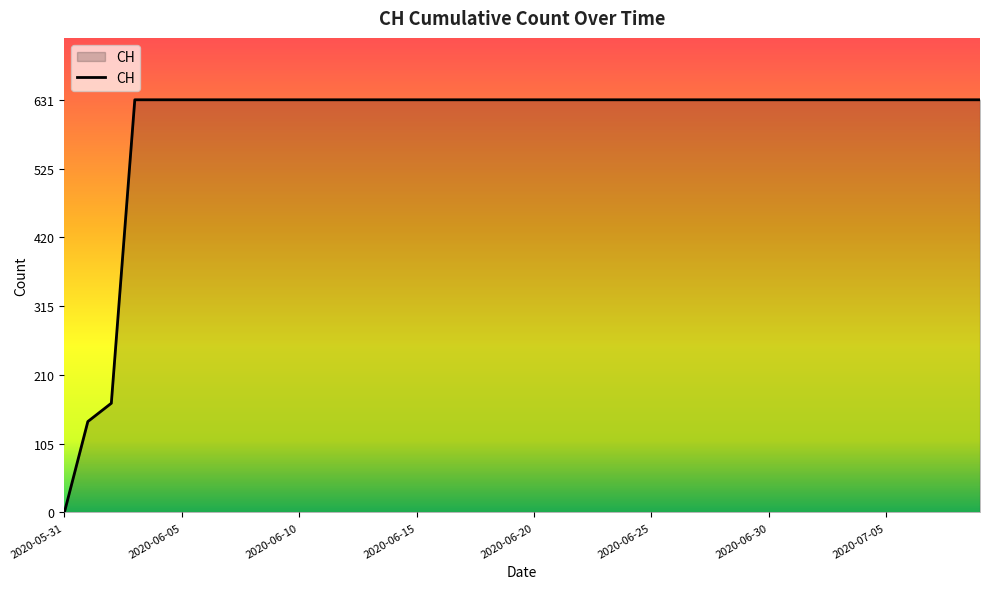

What is the average value?

591